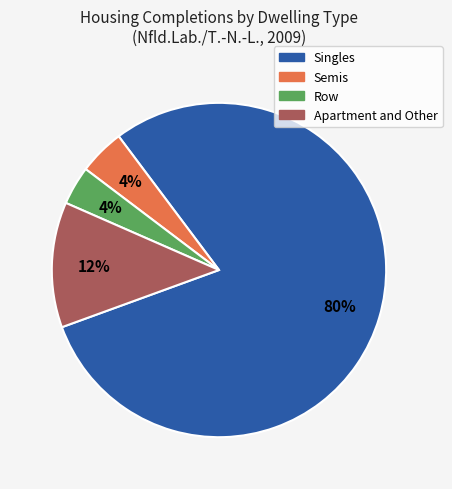

To the nearest percent, what is the average slice percentage?

25%